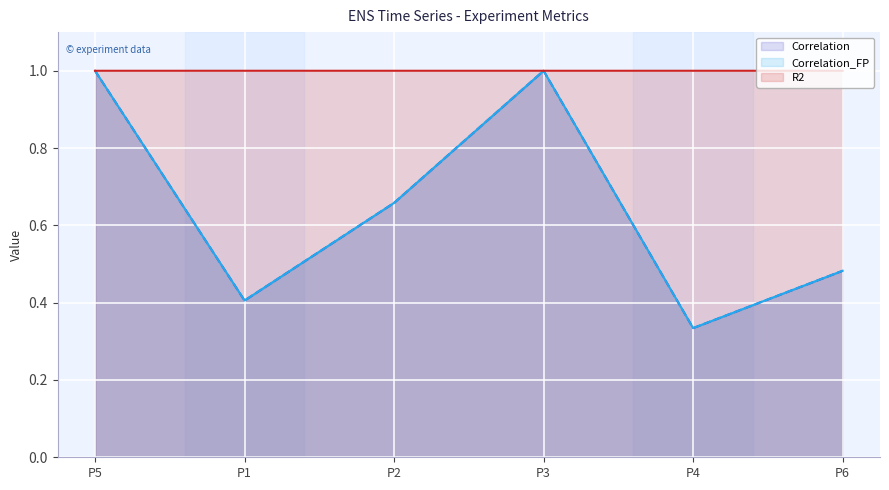

At which category is the sum across all series the highest?

P5